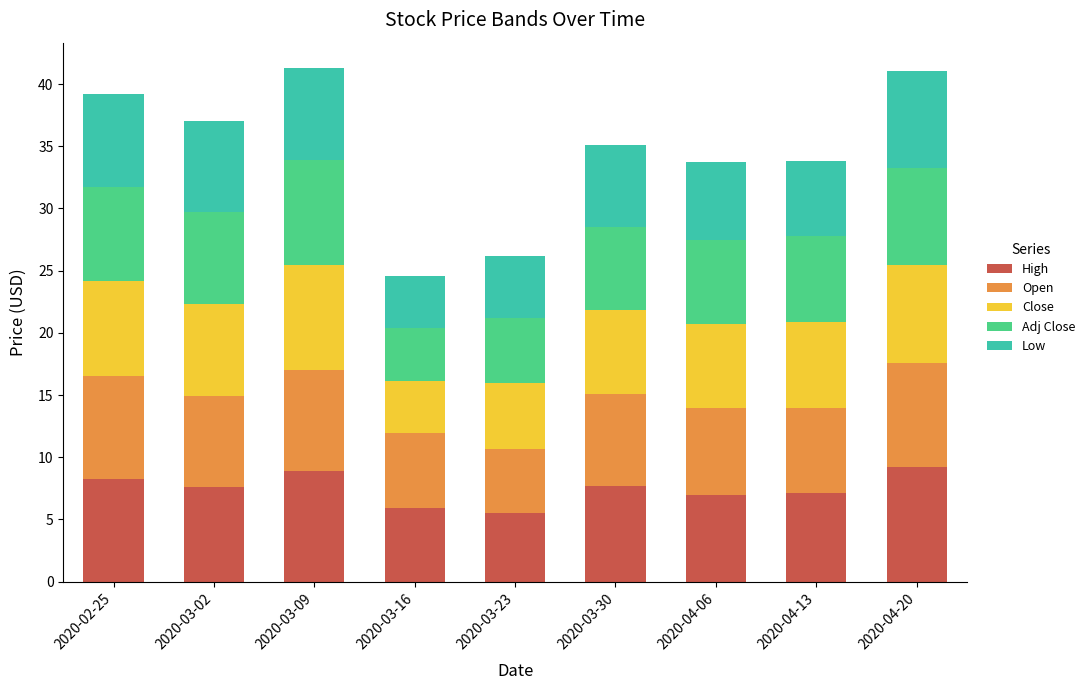

What is the total value across all series at 2020-03-23?

26.2